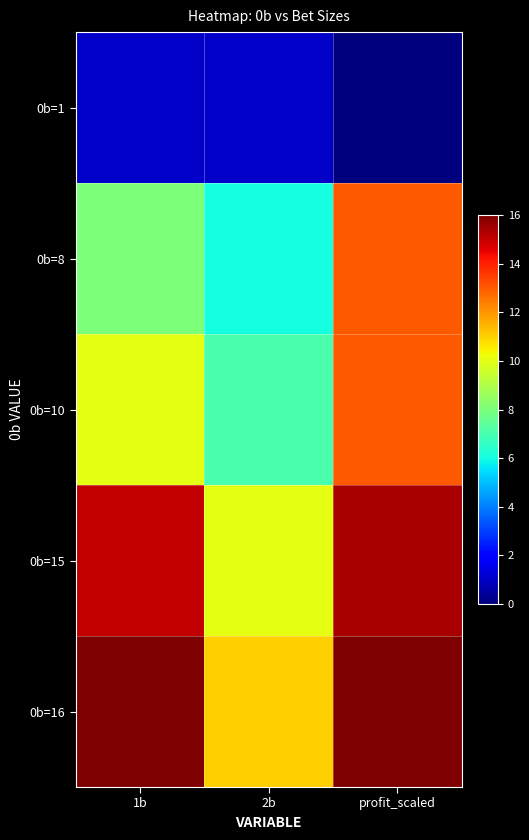

Reading right to left, list all the values displayed in this chart.

0b=1: profit_scaled=0.0	2b=1.0	1b=1.0
0b=8: profit_scaled=13.0	2b=6.0	1b=8.0
0b=10: profit_scaled=13.0	2b=7.0	1b=10.0
0b=15: profit_scaled=15.4	2b=10.0	1b=15.0
0b=16: profit_scaled=16.0	2b=11.0	1b=16.0